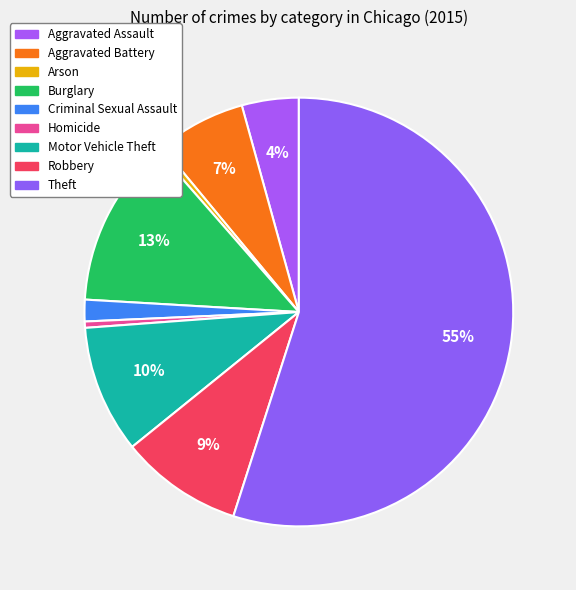

How many segments does this pie chart have?

9